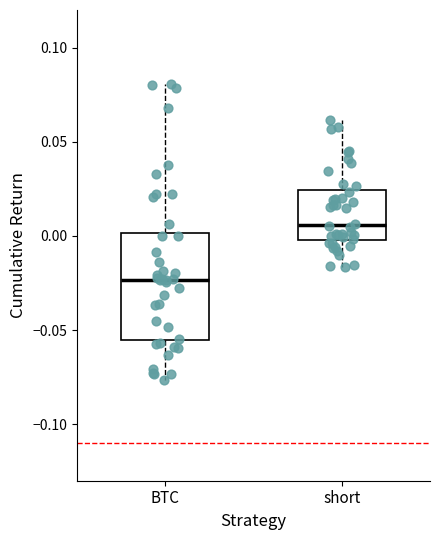

Reading left to right, read every box against the y-axis: the position of its median line, the range the box covers, and the ends of its whiskers. The values are not printed on the chart, so give them approximately, as read against the axis.

BTC: median -0.025, box -0.055 to 0.000, whiskers -0.075 to 0.080
short: median 0.005, box 0.000 to 0.025, whiskers -0.015 to 0.060